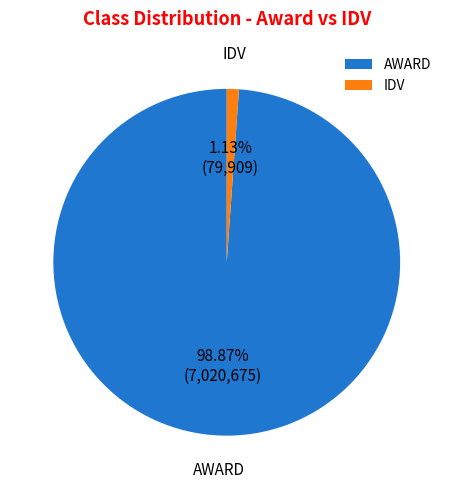

Is there a majority slice in this chart?

Yes